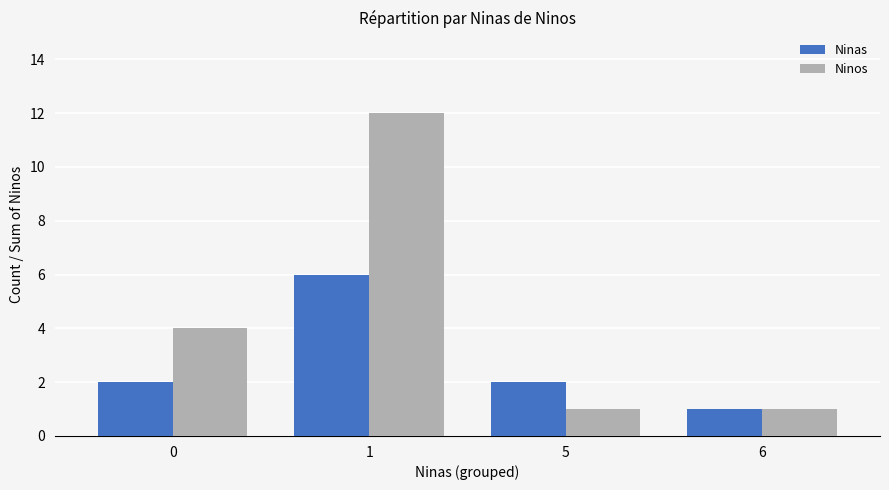

At how many categories does at least one series exceed 9?

1